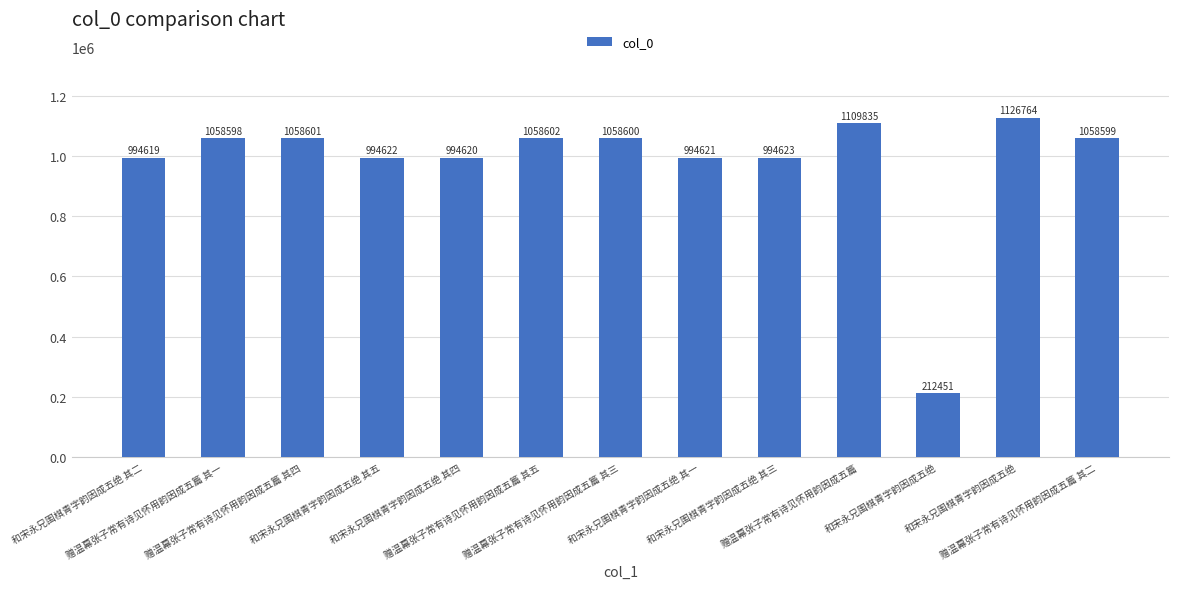

Is it true that the value at 赠温幕张子常有诗见怀用韵因成五篇 is 1608755?

False